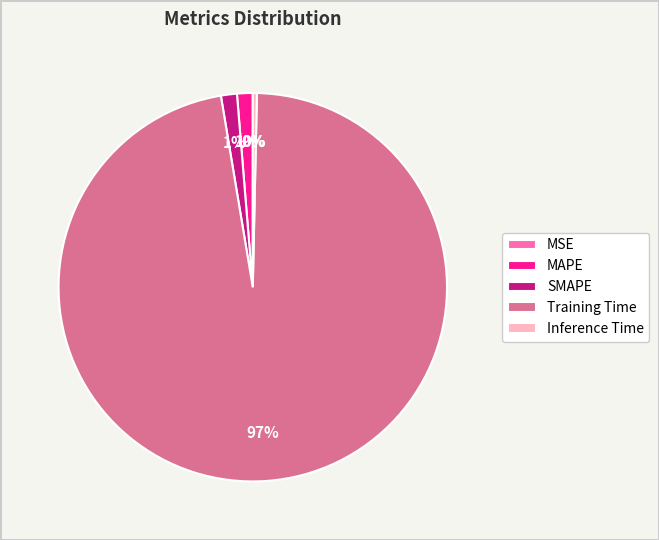

Which category accounts for the majority?

Training Time